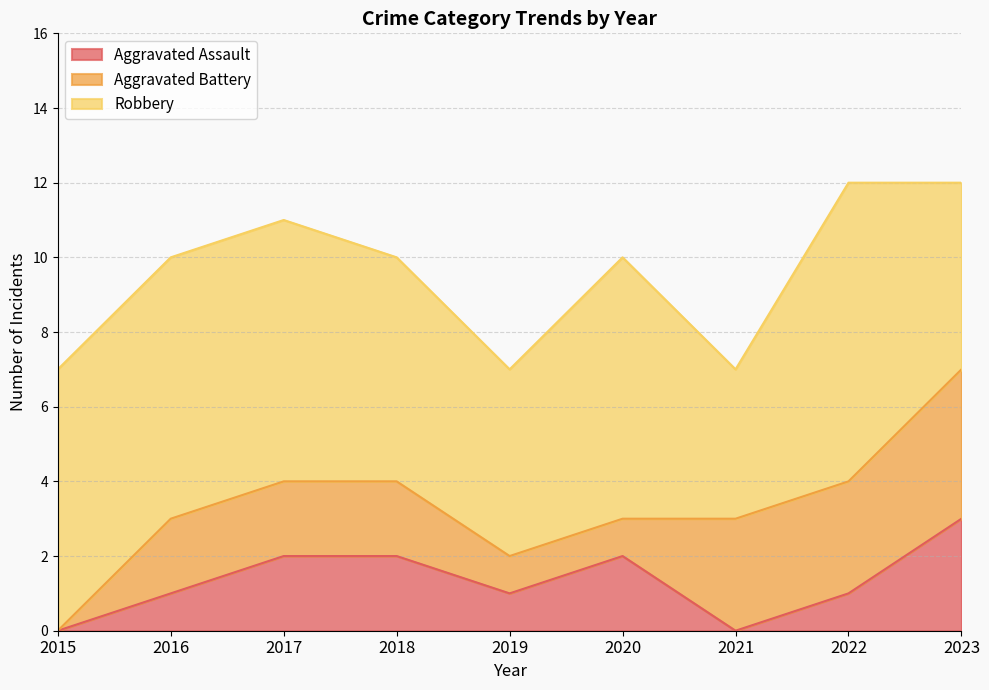

Where is Robbery nearest to the value 6?

2018